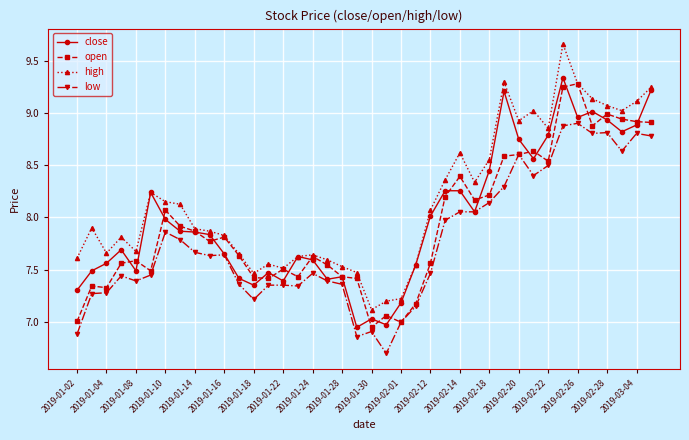

True or false: low has more than 1 interior local peaks.

True